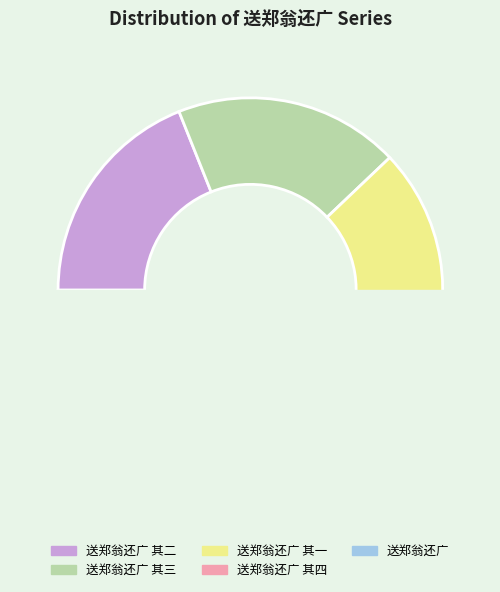

What is the smallest slice in the pie chart?

送郑翁还广 其一